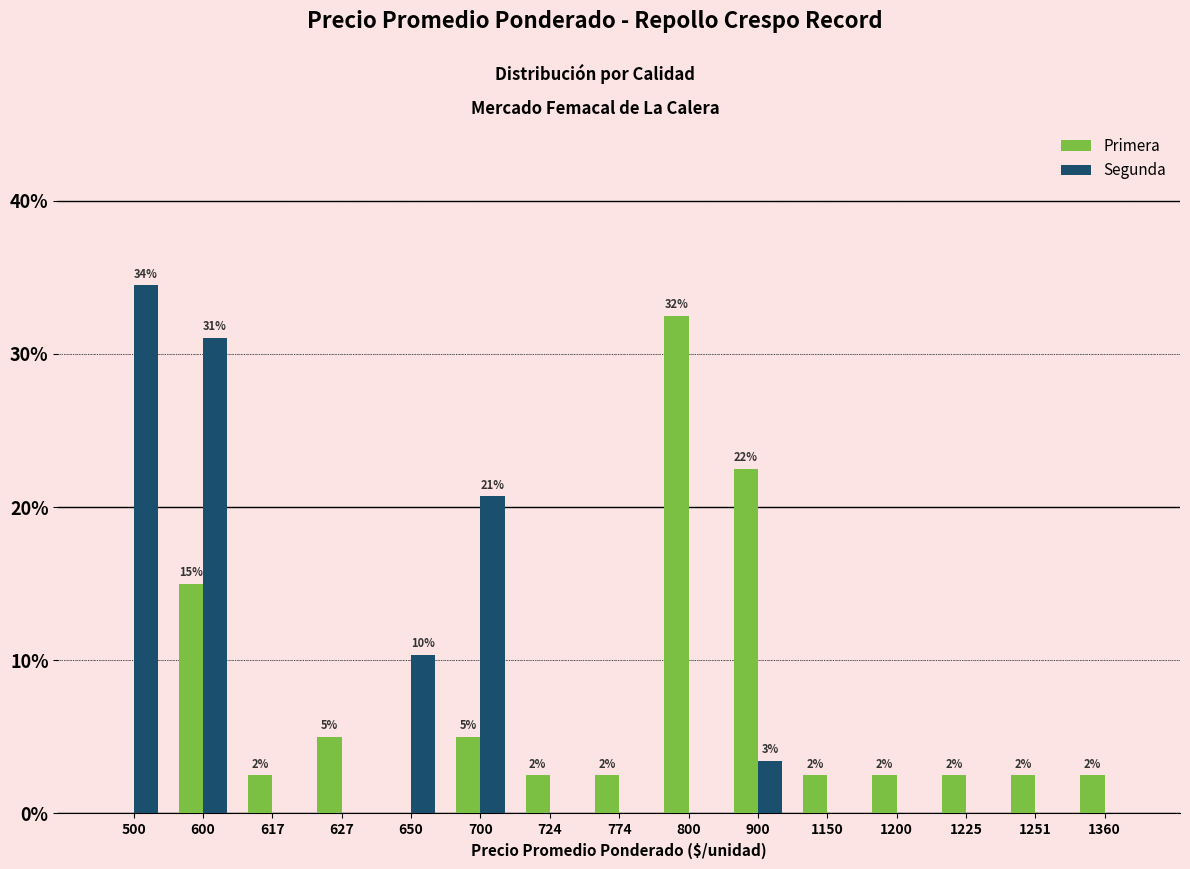

Reading left to right, extract all data points from this chart.

Primera: 500=0.0	600=15.0	617=2.5	627=5.0	650=0.0	700=5.0	724=2.5	774=2.5	800=32.5	900=22.5	1150=2.5	1200=2.5	1225=2.5	1251=2.5	1360=2.5
Segunda: 500=34.5	600=31.0	617=0.0	627=0.0	650=10.3	700=20.7	724=0.0	774=0.0	800=0.0	900=3.4	1150=0.0	1200=0.0	1225=0.0	1251=0.0	1360=0.0